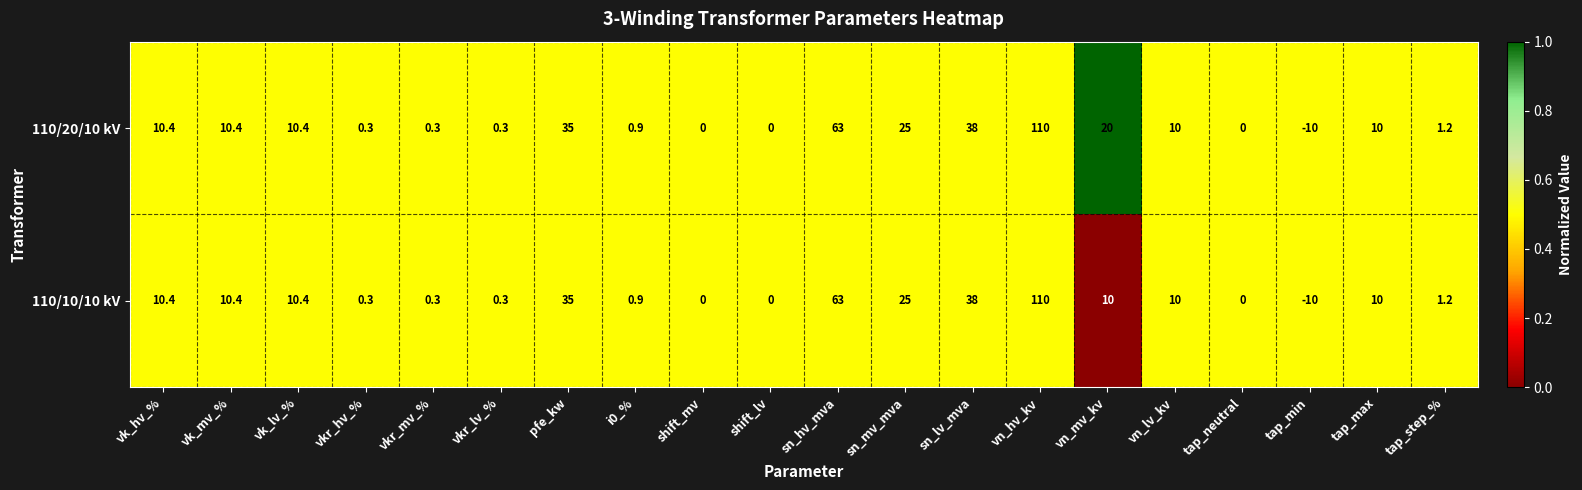

Is it true that 110/10/10 kV equals 110.0 at vn_hv_kv?

True